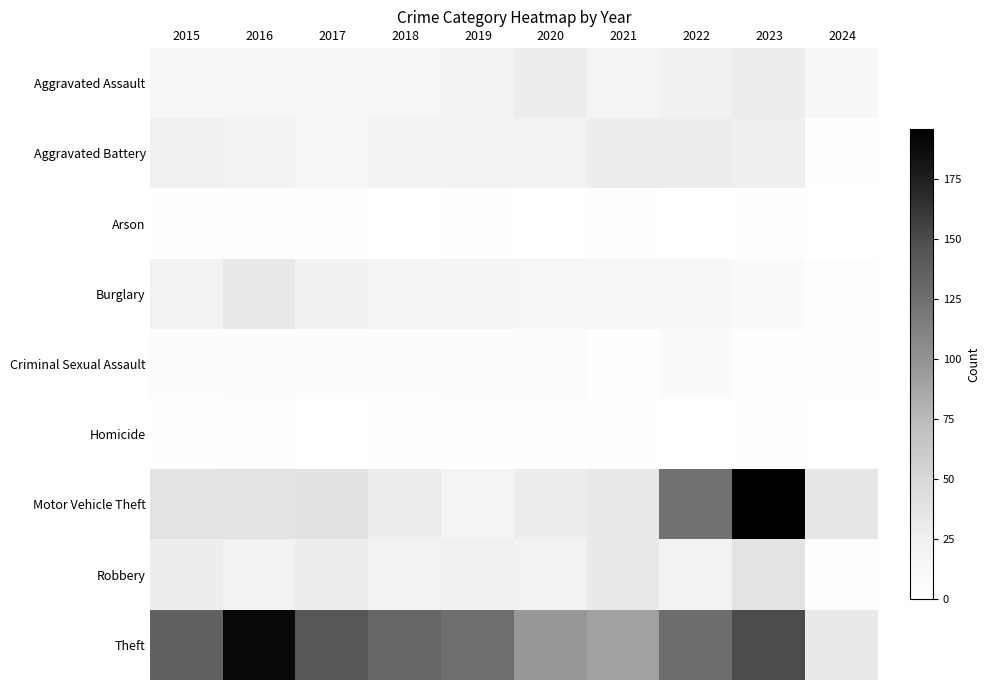

What is the total value across all series at 2022?

339